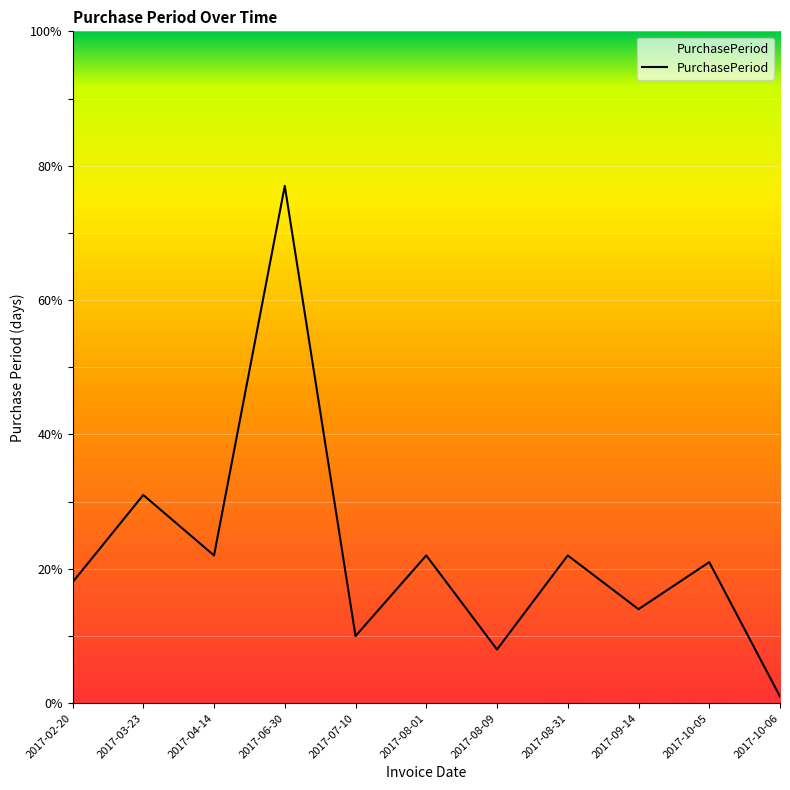

What is the change in value from 2017-06-30 to 2017-09-14?

-63